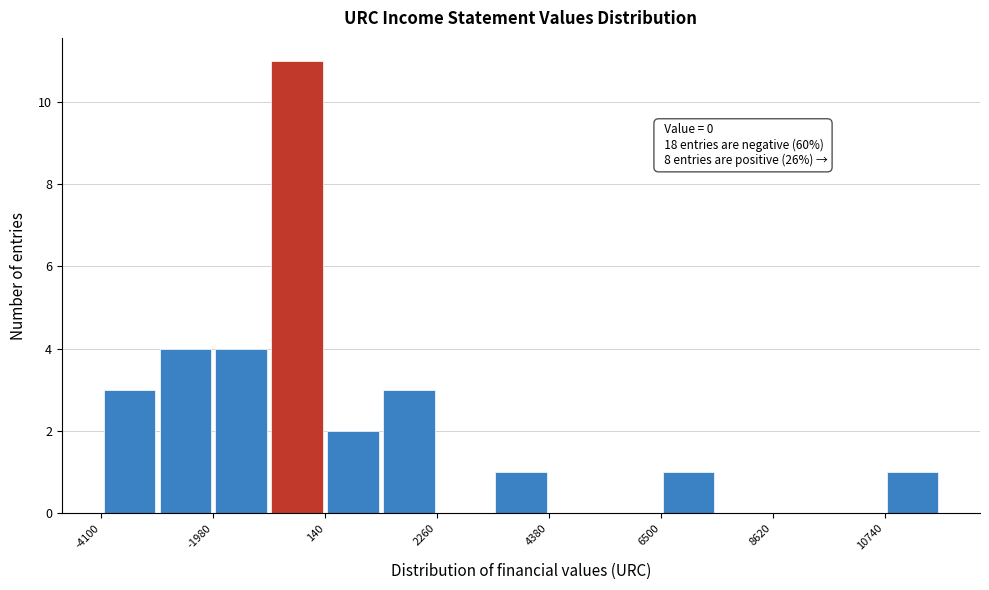

Around what value on the x-axis is the tallest bar? Give the approximate position of its centre, as read against the axis.

-500